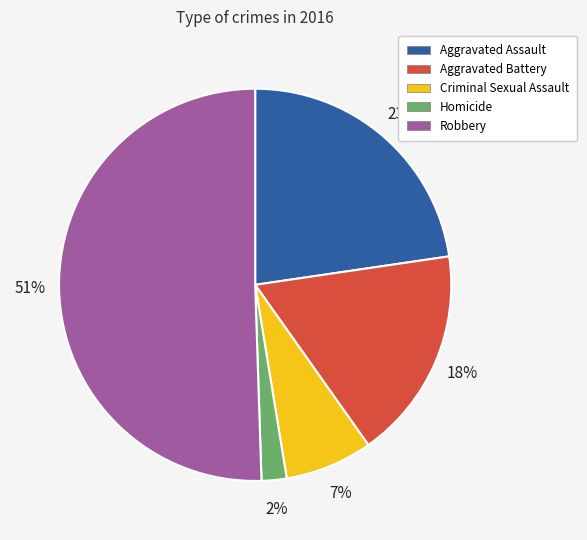

True or false: Criminal Sexual Assault accounts for 18% of the total.

False